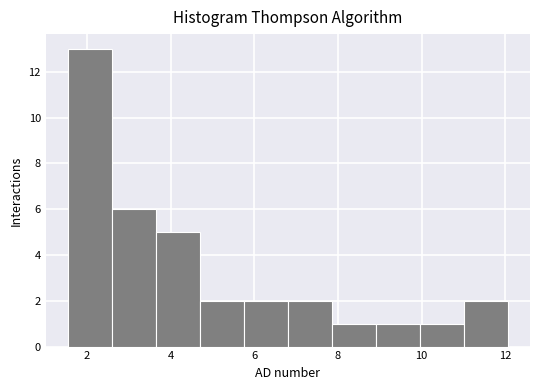

Which range on the x-axis has the tallest bar?

1.6 to 2.6